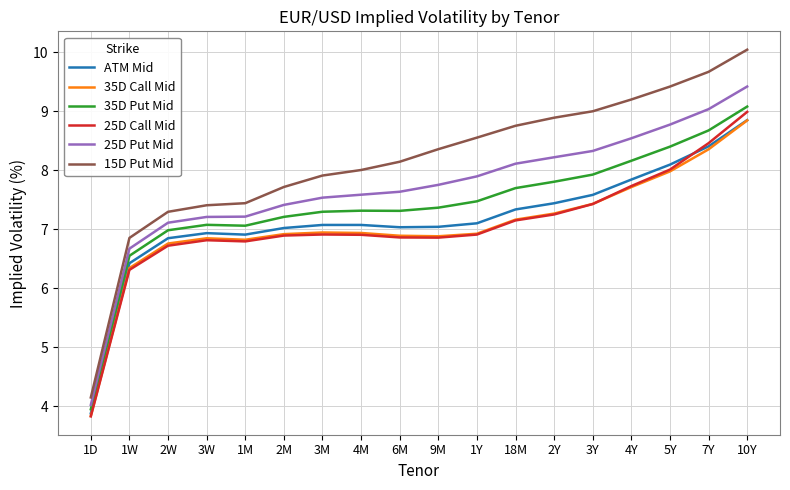

What is the difference between the highest and lowest values at 3Y?

1.6